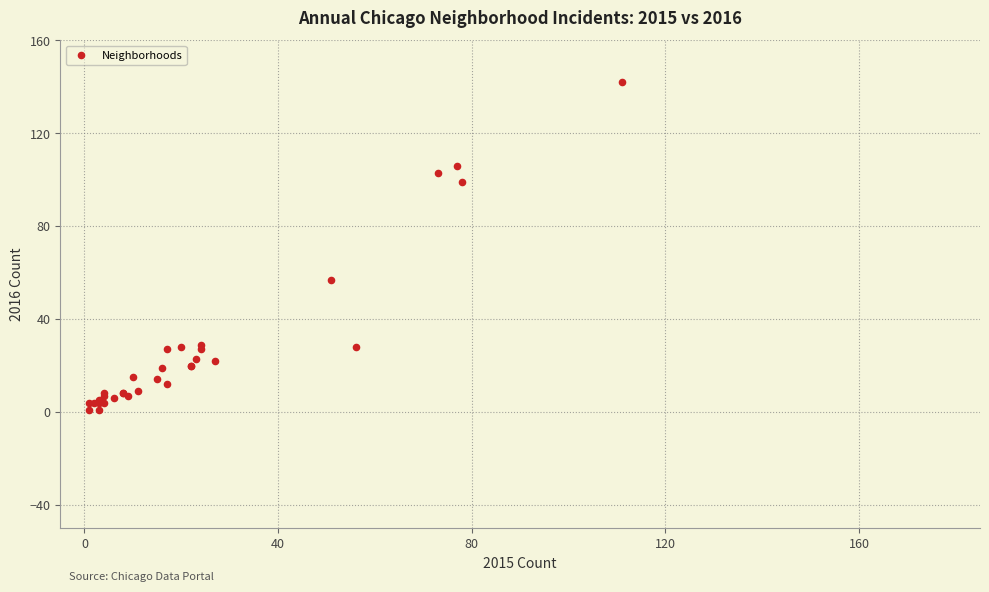

What Y value in the scatter plot is closest to 71?

57